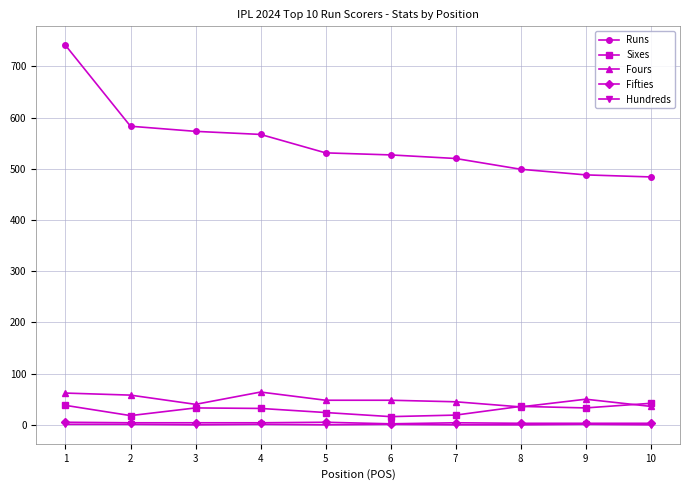

What is the spread (max minus min) of values at 5?

531